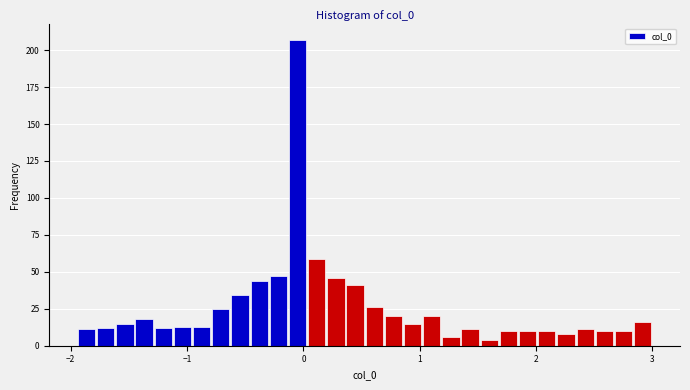

Read against the x-axis, roughly where is the centre of the tallest bar?

-0.1